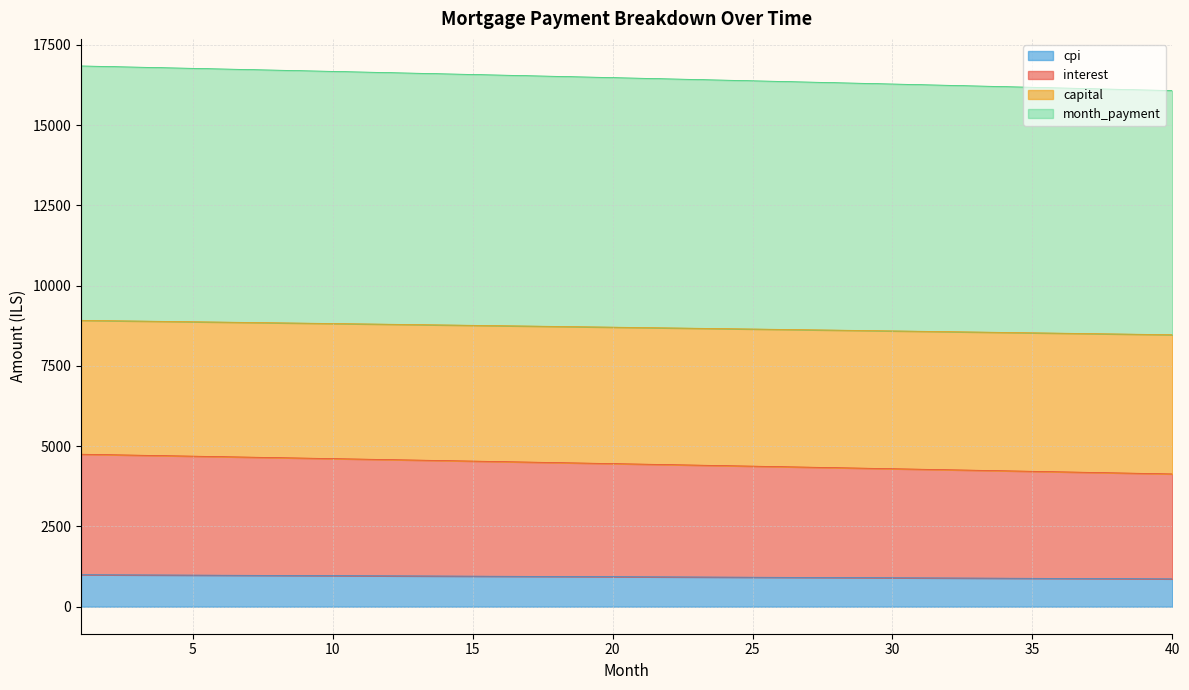

What is the highest value of the cpi series?

996.8